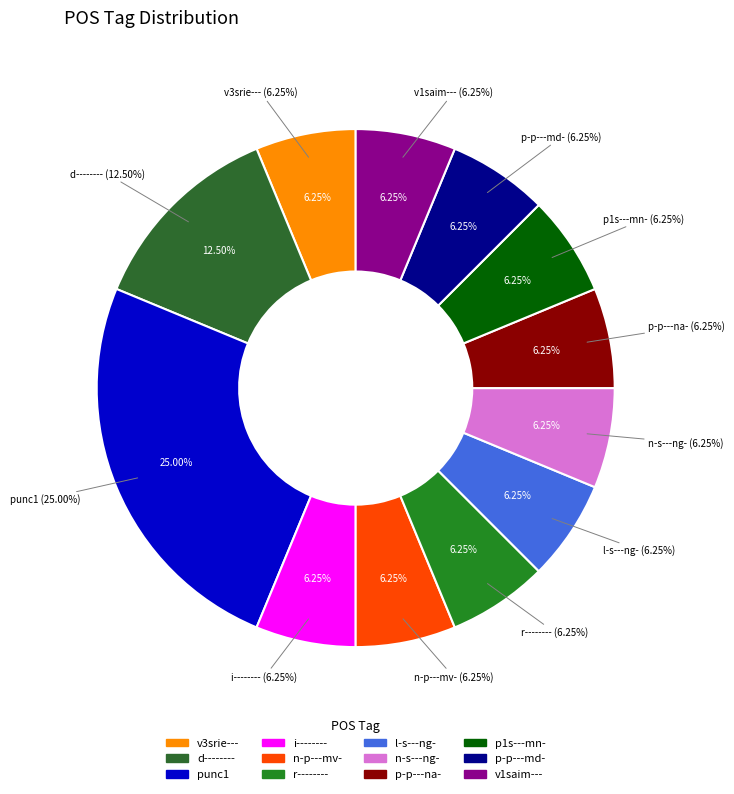

What percentage is the p-p---md- slice, to the nearest percent?

6%